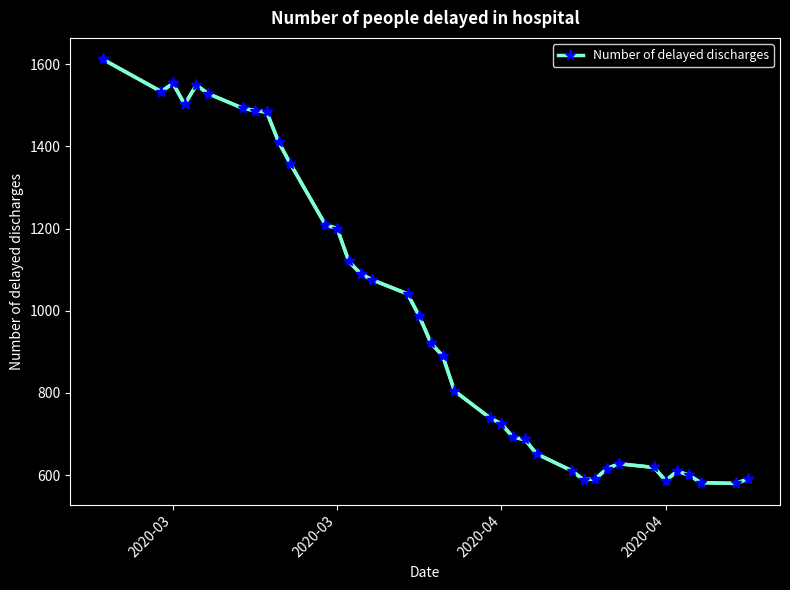

How many interior local peaks (higher than both neighbors) does the data have?

4